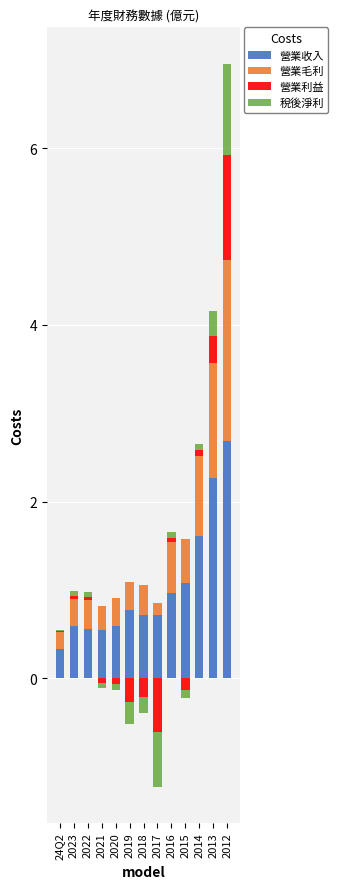

What is the label of the 6th bar from the right?

2017